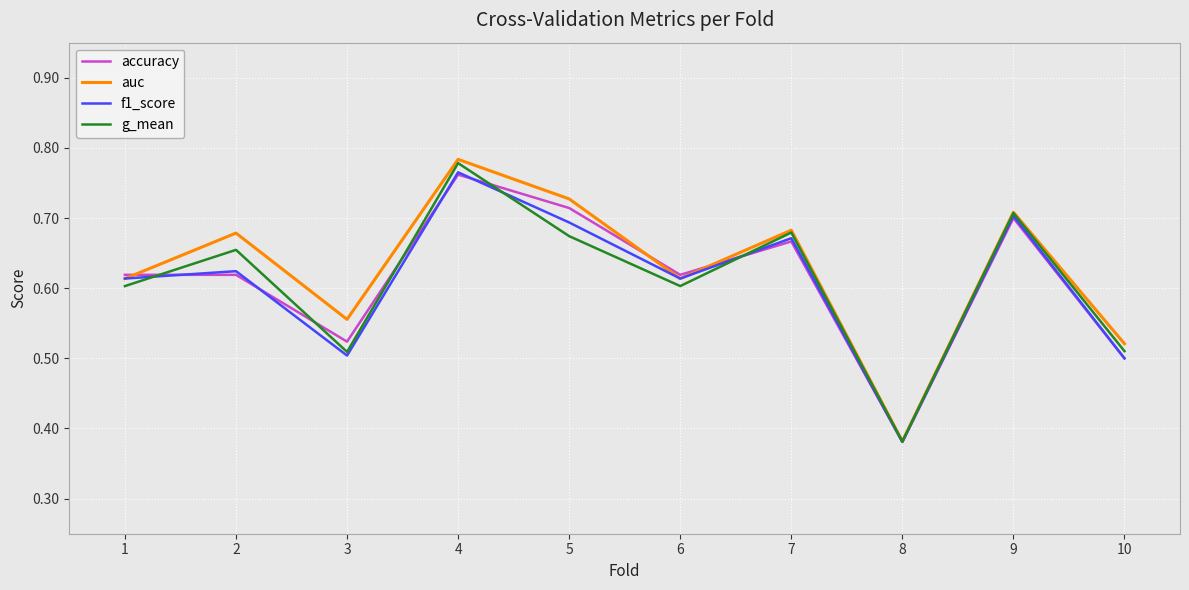

What are all the series names shown in the legend?

accuracy, auc, f1_score, g_mean